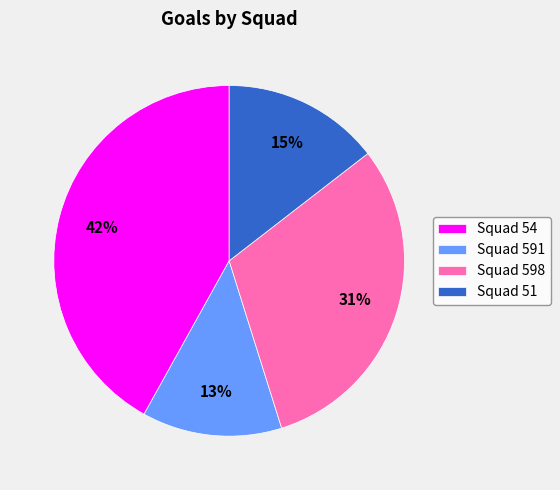

True or false: Squad 51 accounts for 15% of the total.

True